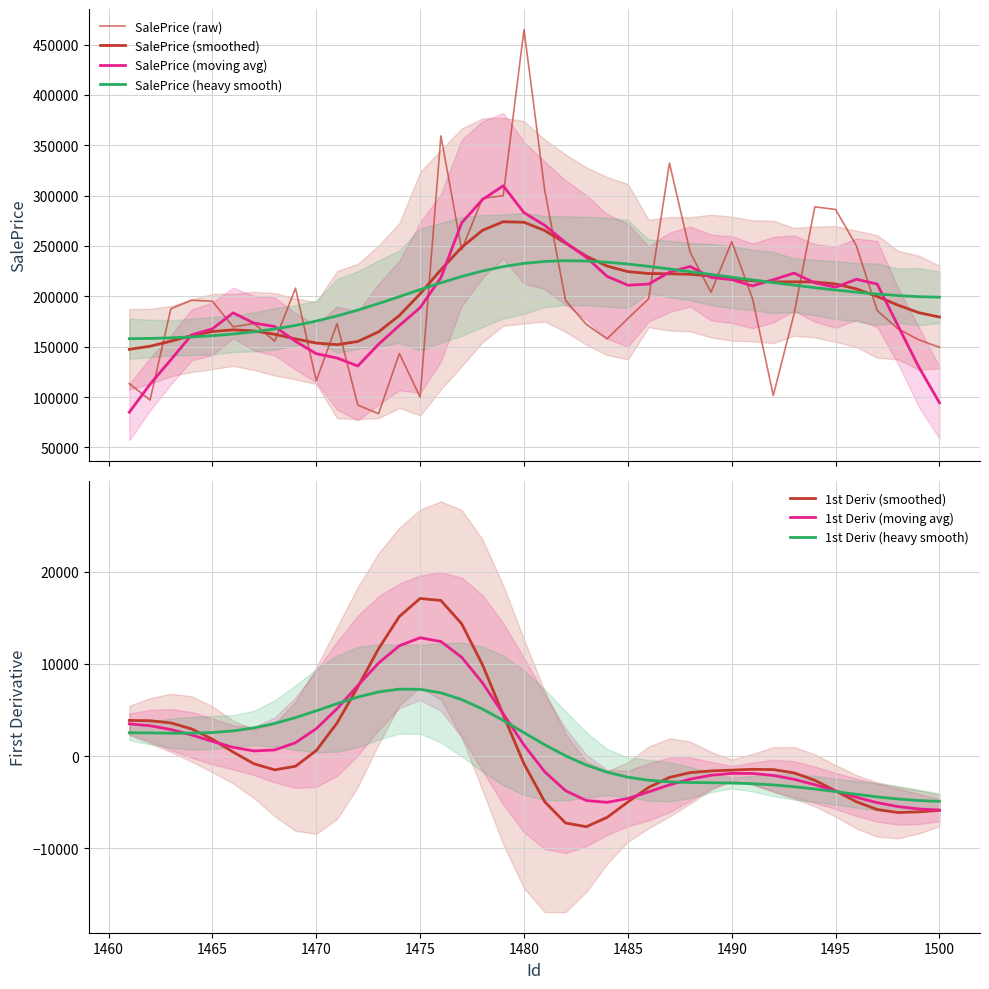

Count the number of categories in the chart.

40